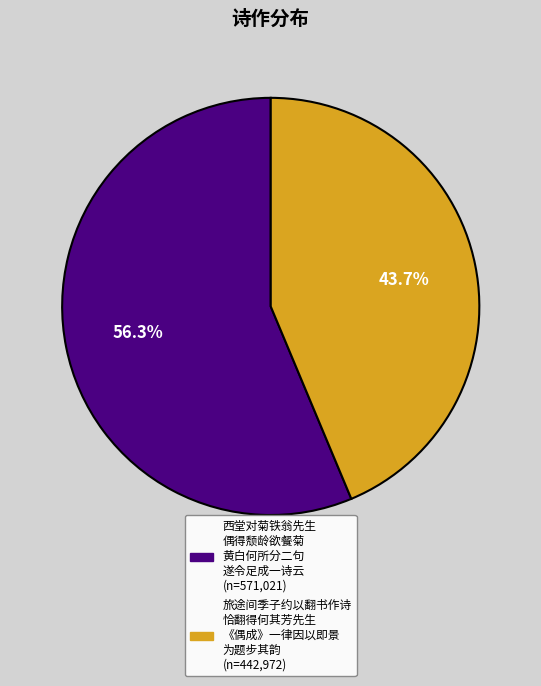

Does any single category account for the majority?

Yes